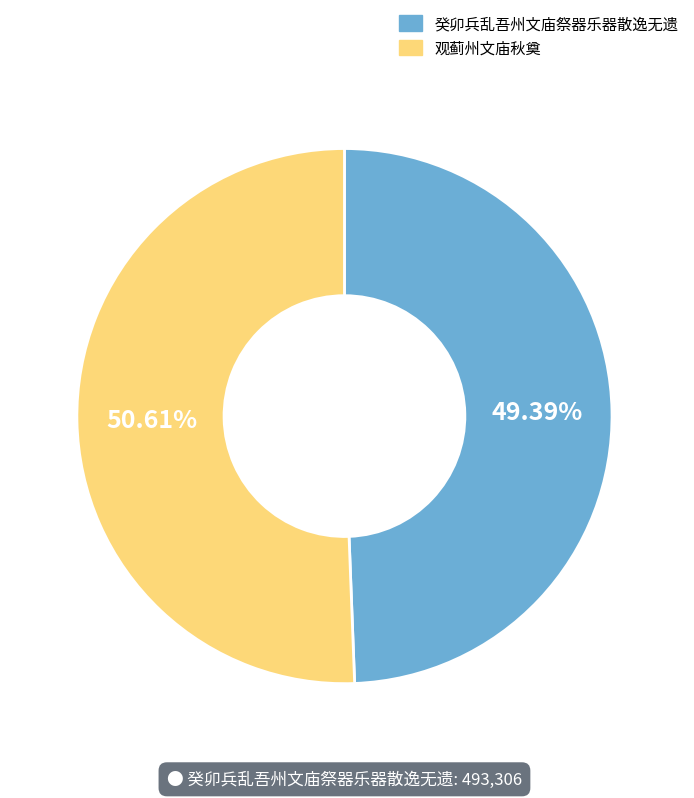

How many segments does this pie chart have?

2